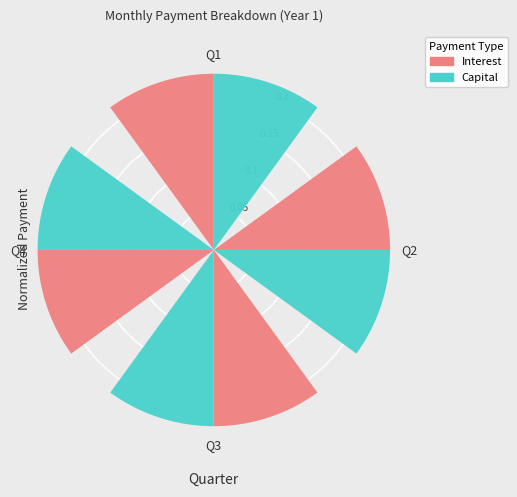

Rank the series at Q1 from highest to lowest value.

capital, interest